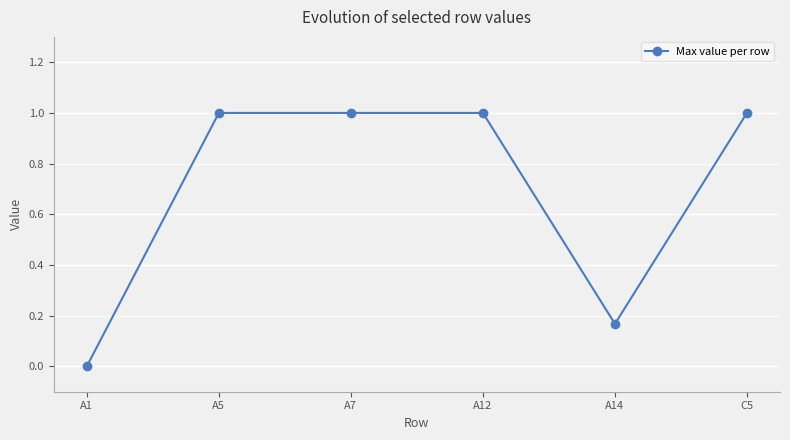

What is the sum of the values at C5 and A14?

1.2